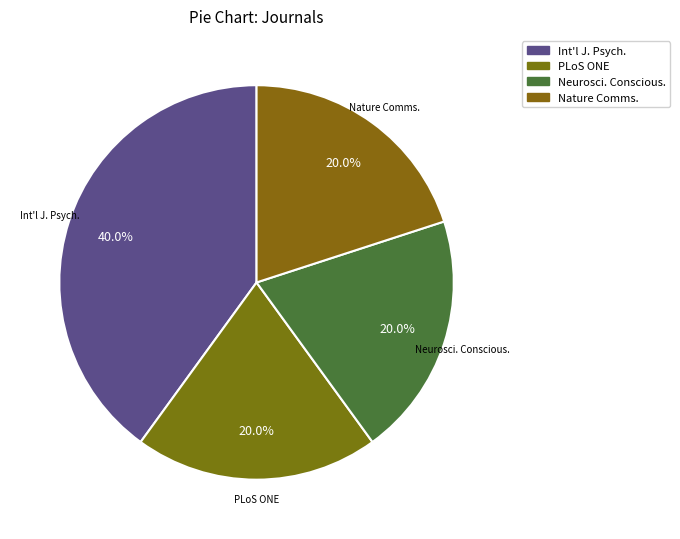

Rank the categories by value from highest to lowest.

International Journal of Psychology, PLoS ONE, Neuroscience of Consciousness, Nature Communications